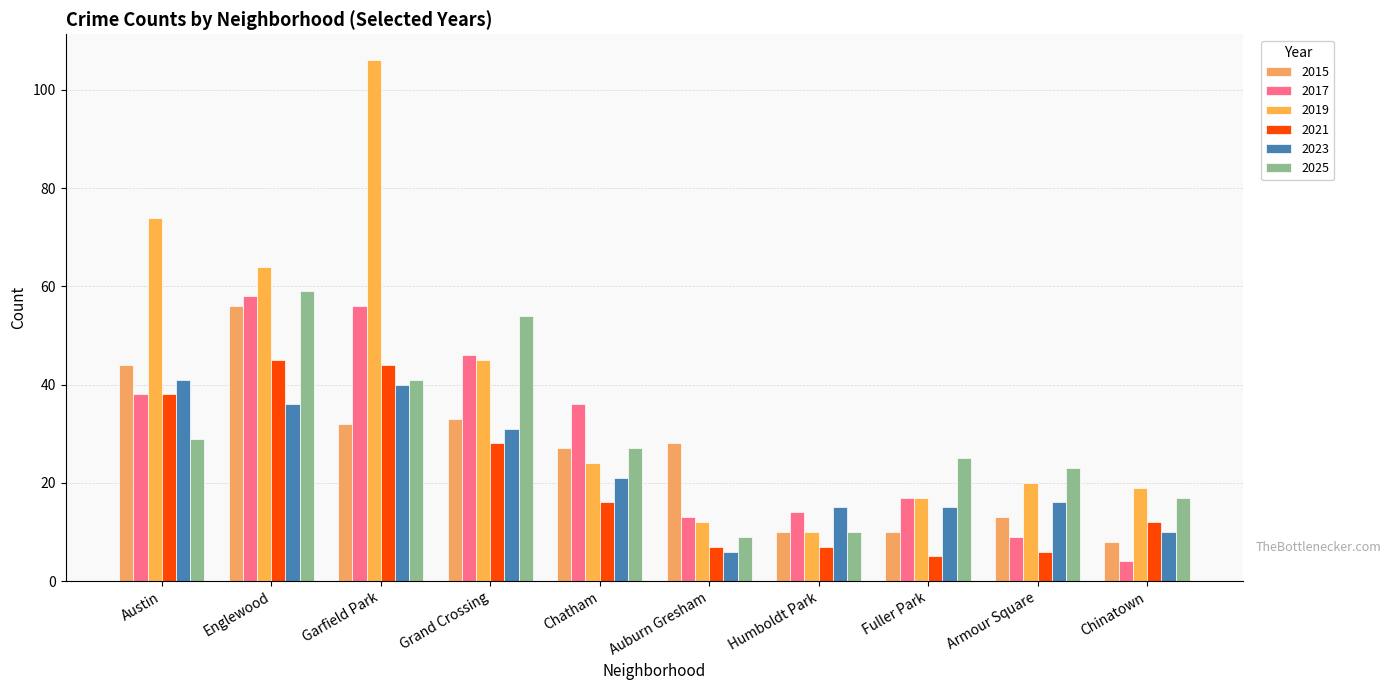

What is the maximum value for 2017?

58